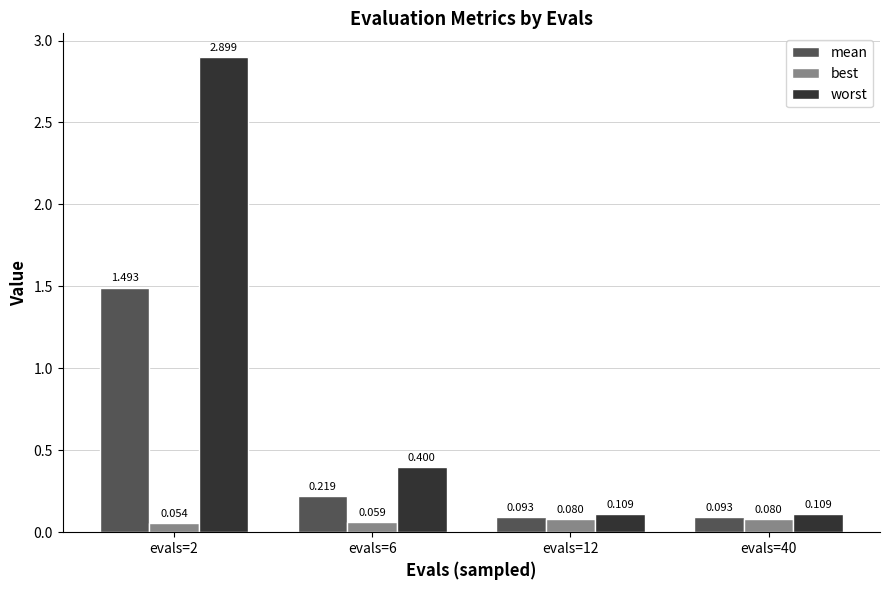

List the series in order of their overall mean, lowest first.

best, mean, worst